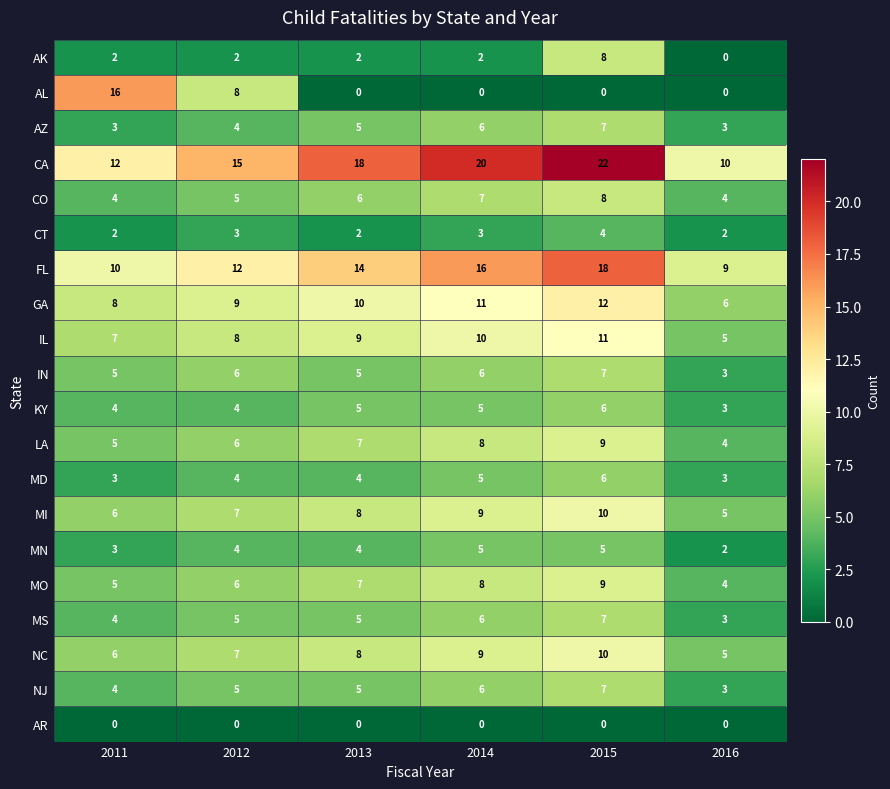

At how many categories does at least one series exceed 2?

6